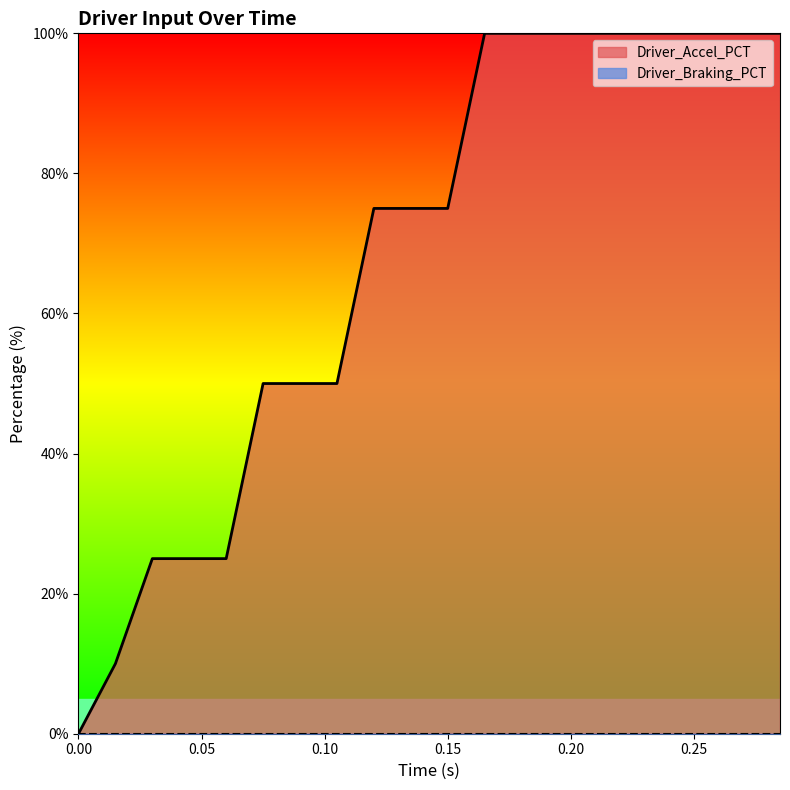

What position from the right is 0.09?

14